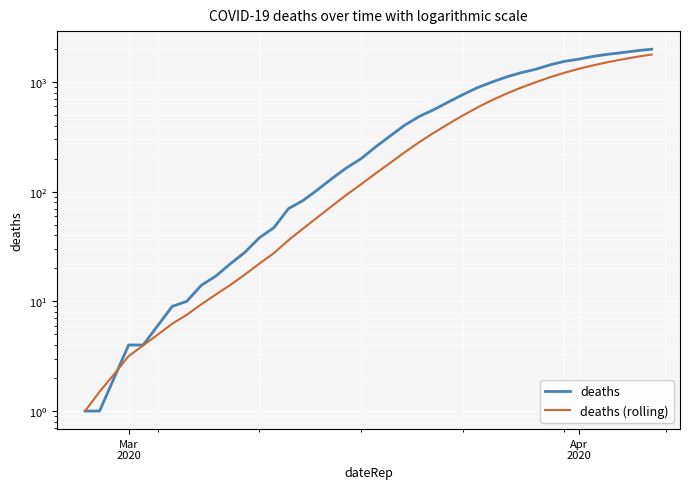

Which series ends up on top after the final intersection of deaths and deaths (rolling)?

deaths